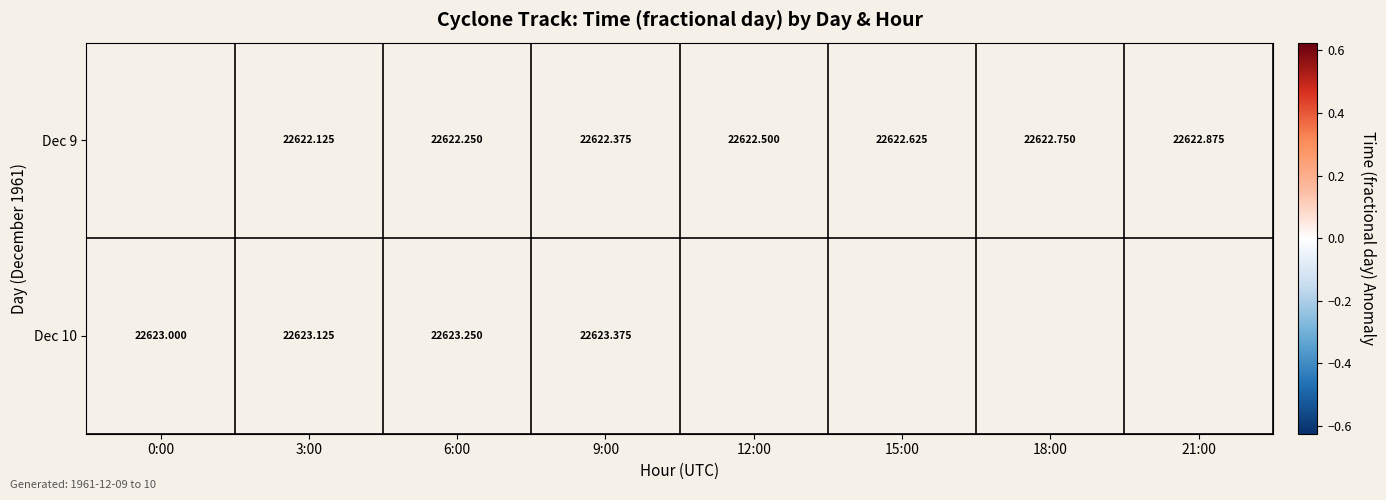

At which category is the sum across all series the highest?

9:00